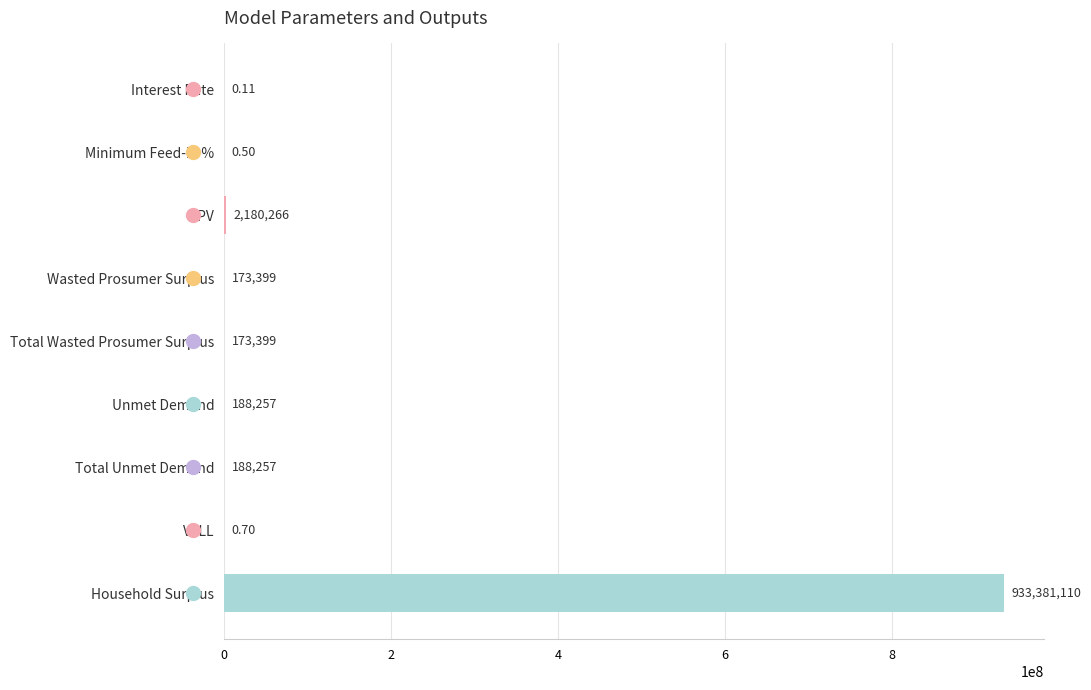

Where is the data nearest to the value 466690555?

NPV